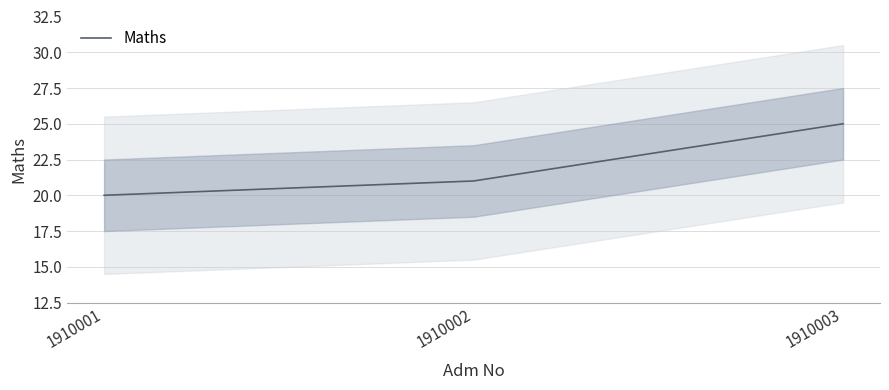

What is the maximum value shown in the chart?

25